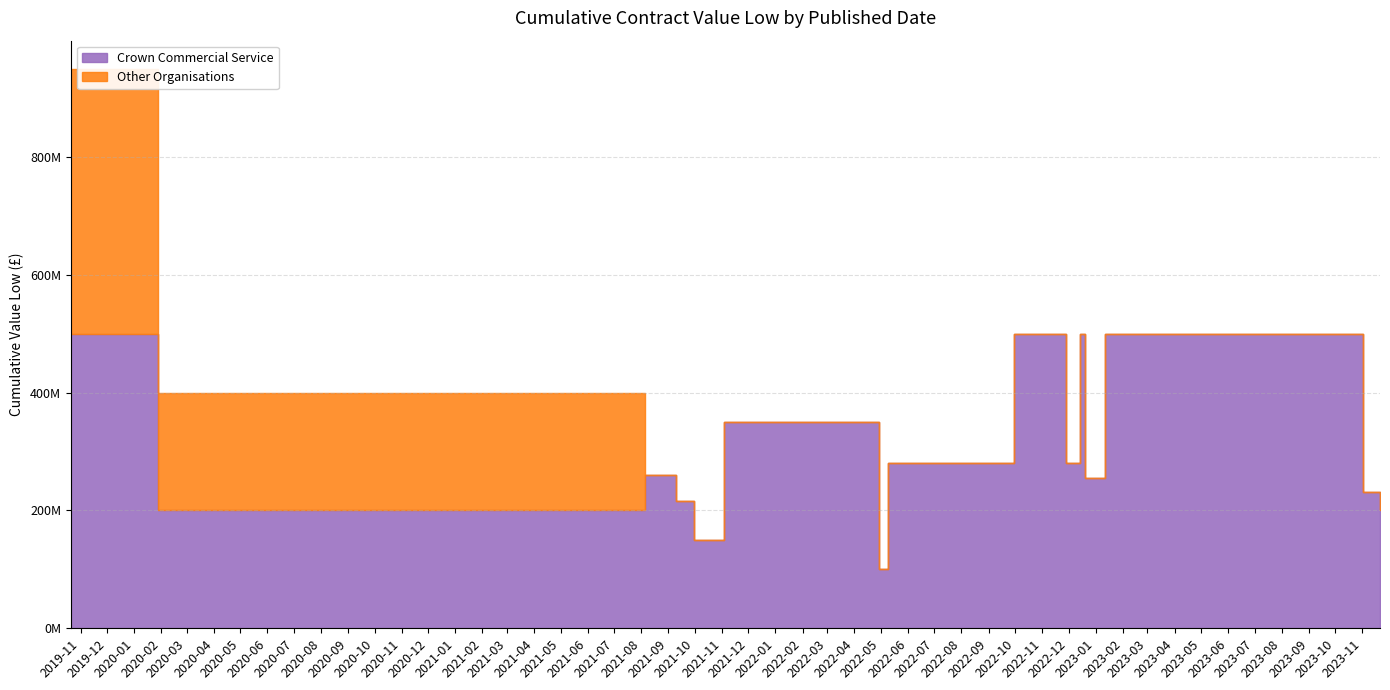

What is the difference between the second highest and second lowest values in the Other Organisations series?

200000000